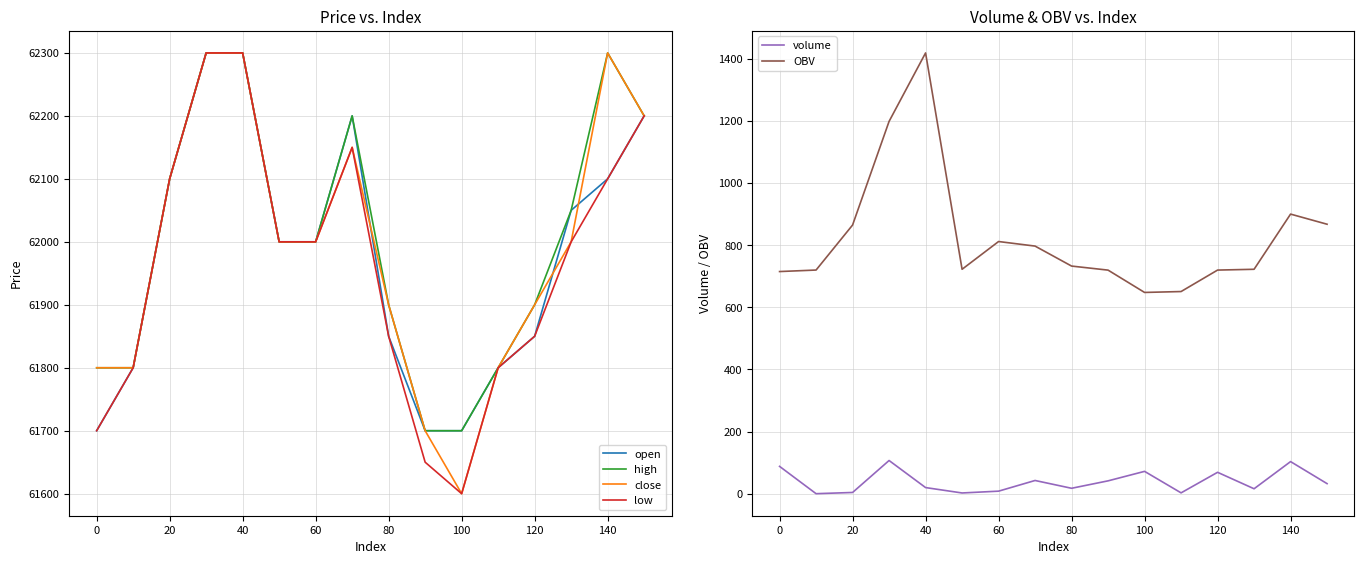

The low series shows 31502 at 140. True or false?

False